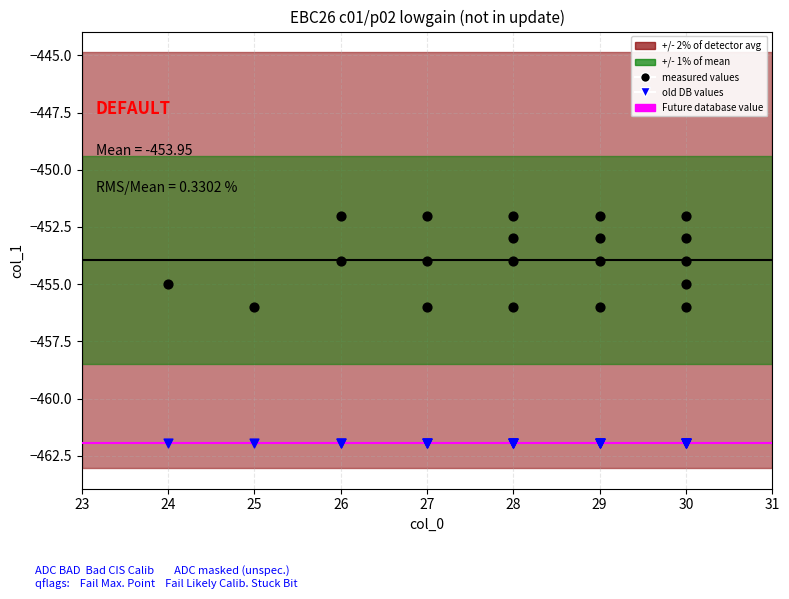

Which series contains the lowest Y value?

old DB values